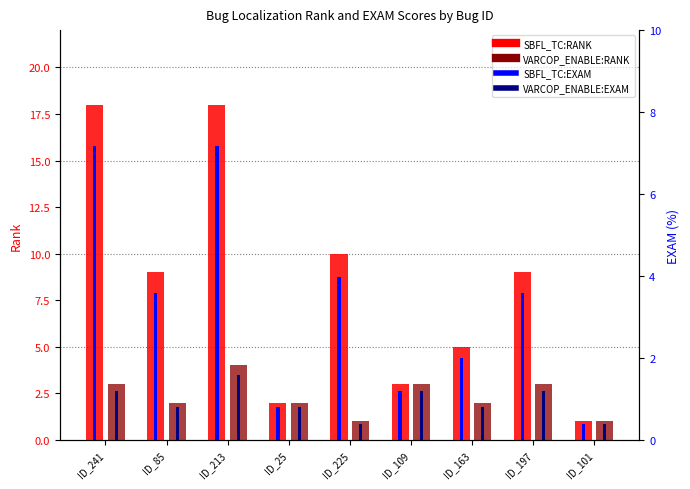

What is the label of the 8th bar from the left?

ID_197